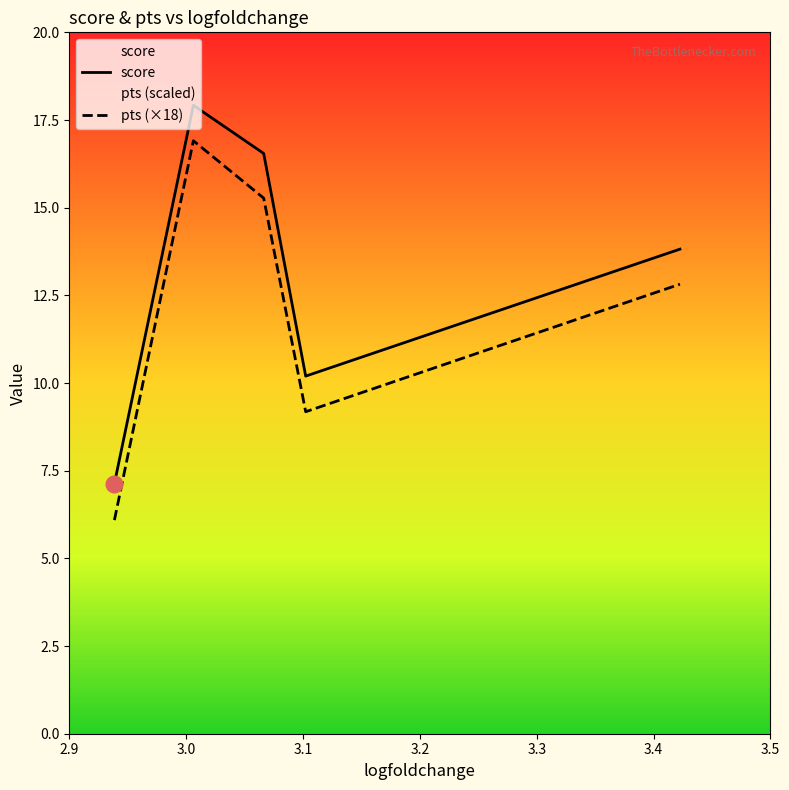

What is the smallest value displayed?

6.1